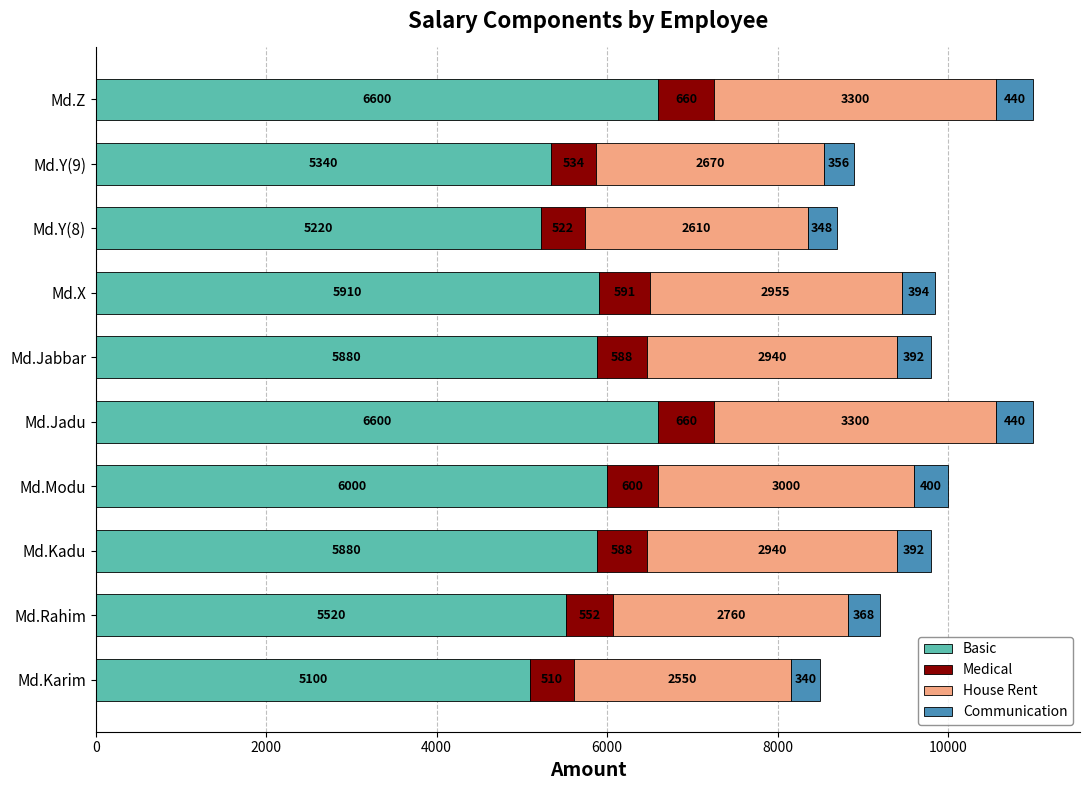

What is the difference between the maximum and minimum values in the Basic series?

1500